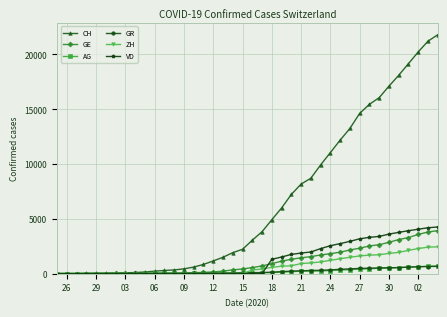

Which series has the largest range (max minus min)?

CH